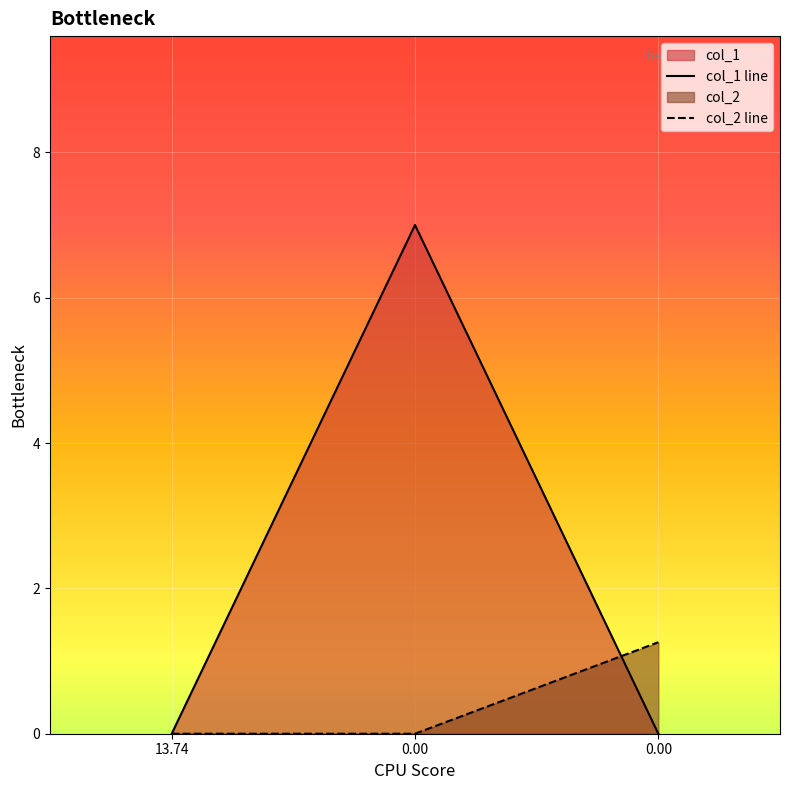

At which label does col_1 reach its minimum?

13.74